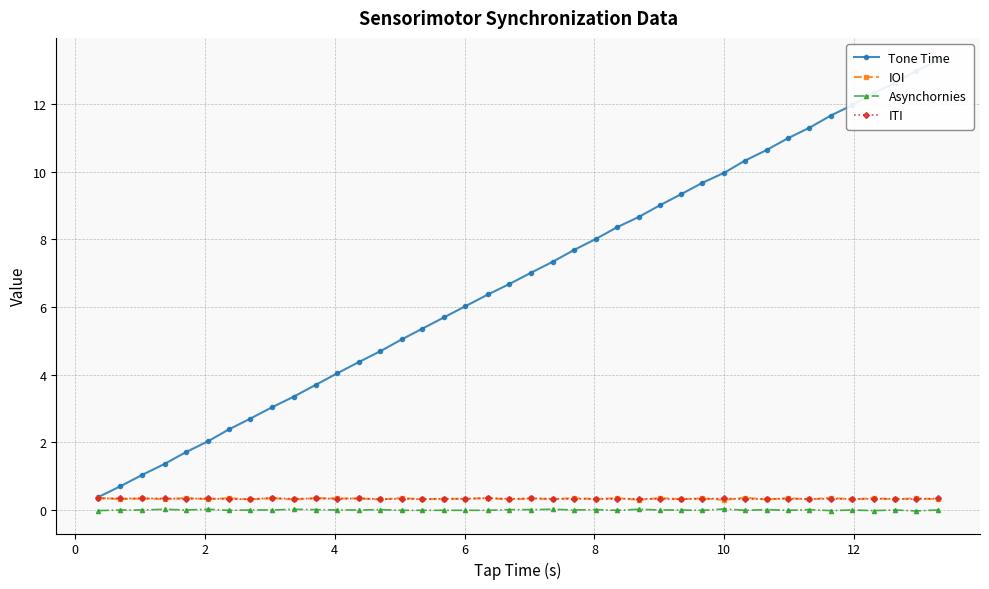

What is the average value of the Tone Time series?

6.8